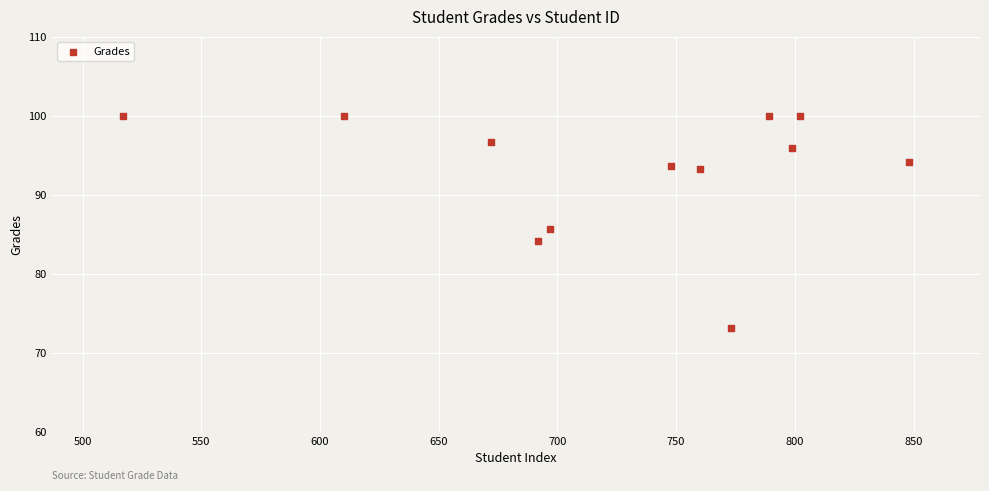

What is the average Y value?

93.0